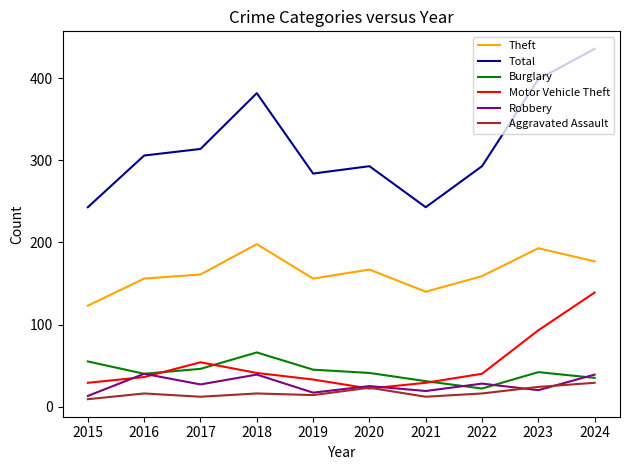

Is the value of Aggravated Assault at 2016 greater than the value of Motor Vehicle Theft at 2022?

No